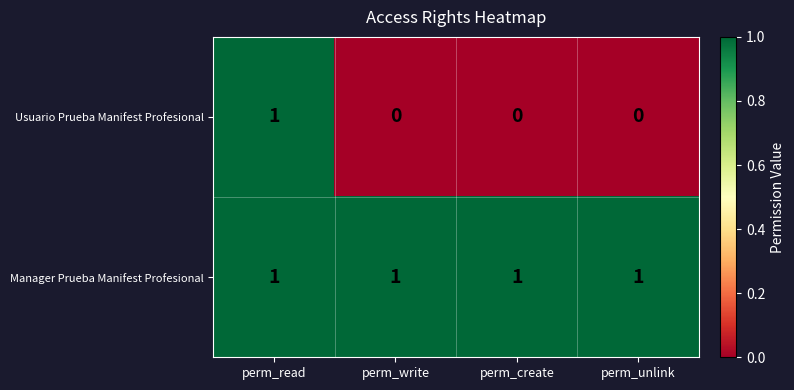

Count the Usuario Prueba Manifest Profesional values in the range 0 to 1.

4